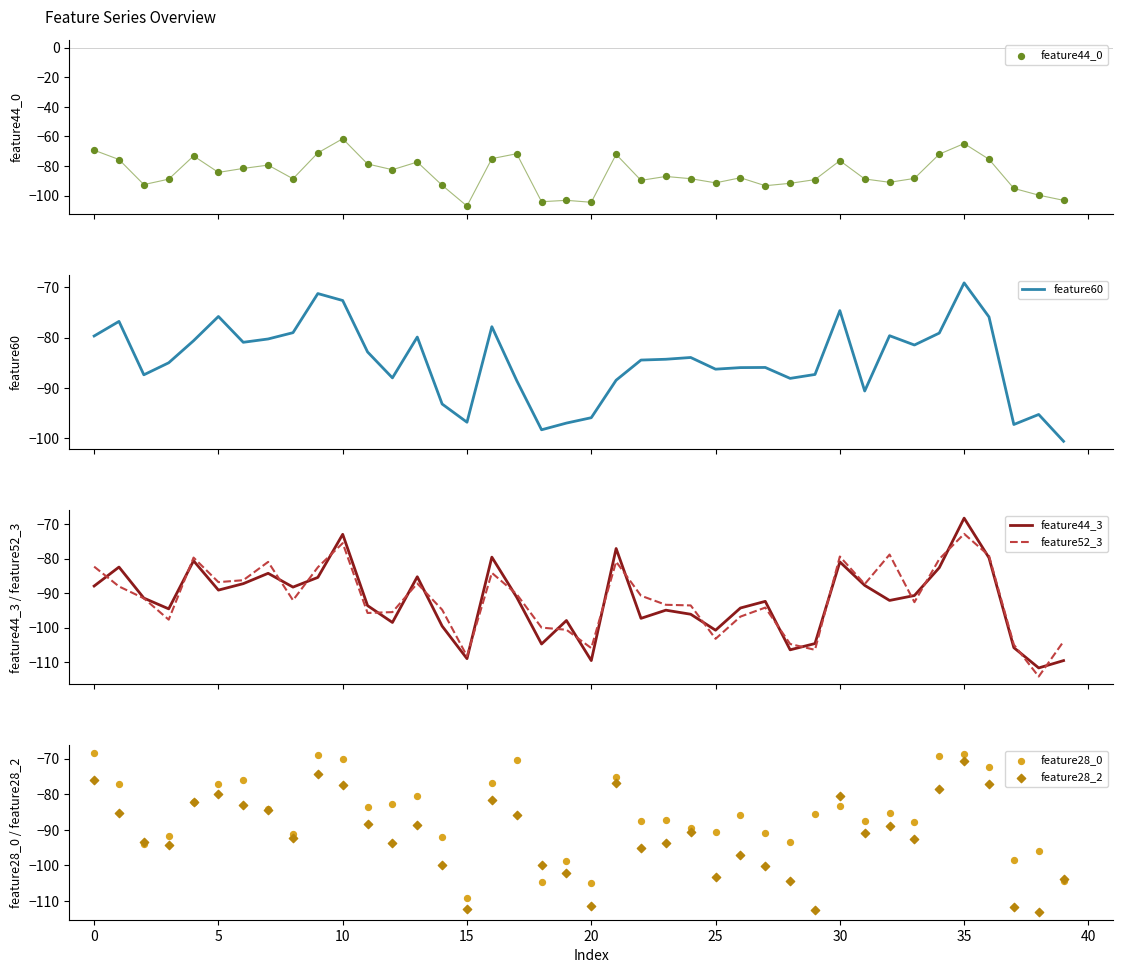

Which series reaches the maximum Y coordinate?

feature44_0